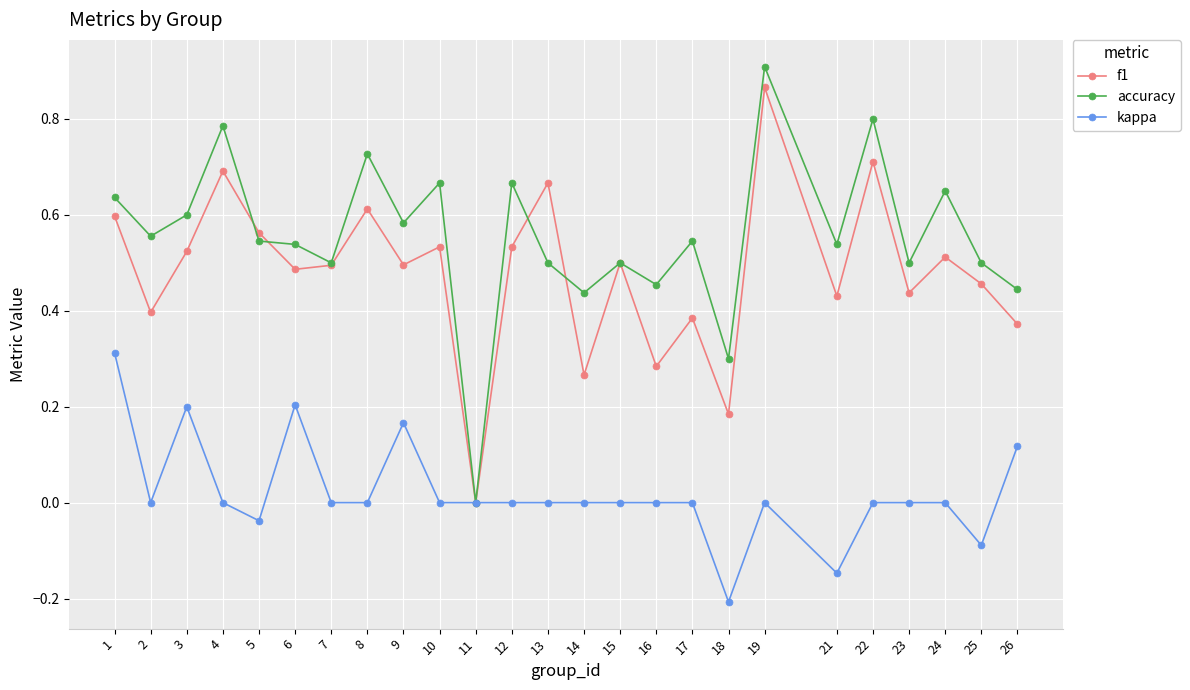

How many categories are shown in the chart?

25